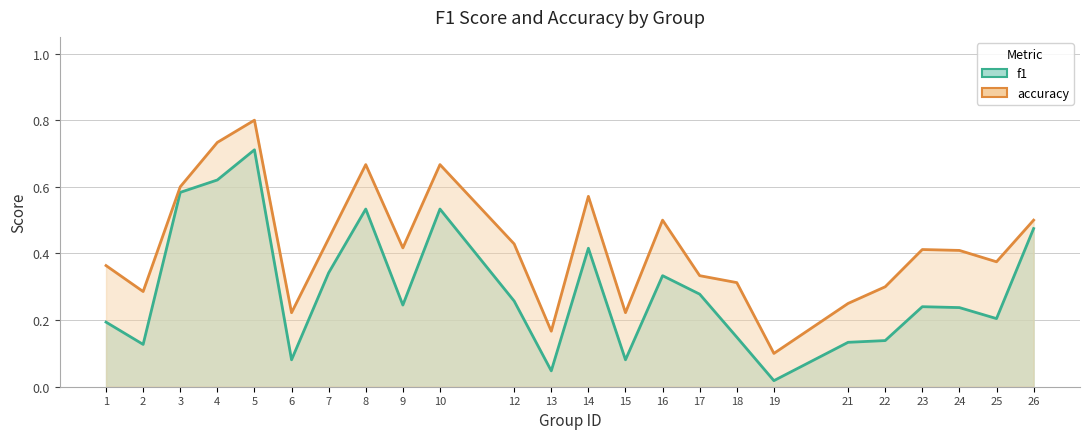

True or false: accuracy and f1 cross at least once.

False